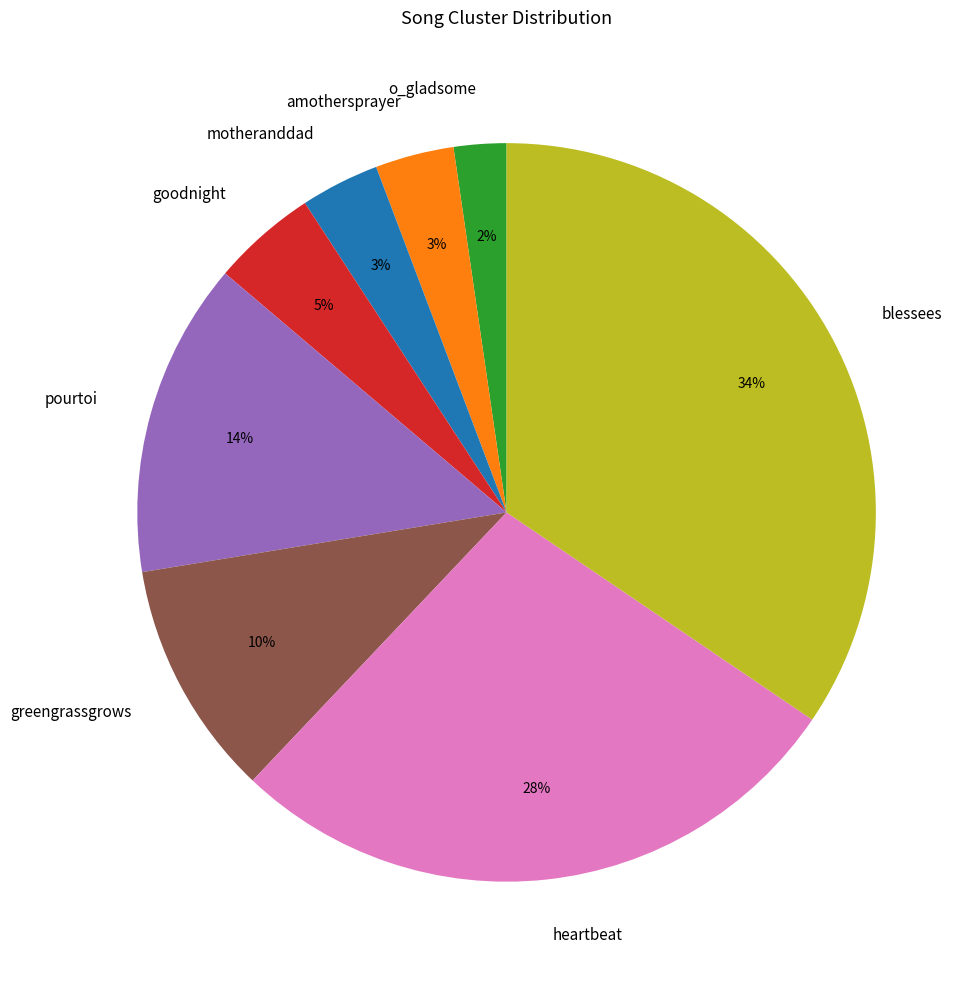

Is the sum of motheranddad and pourtoi greater than half?

No